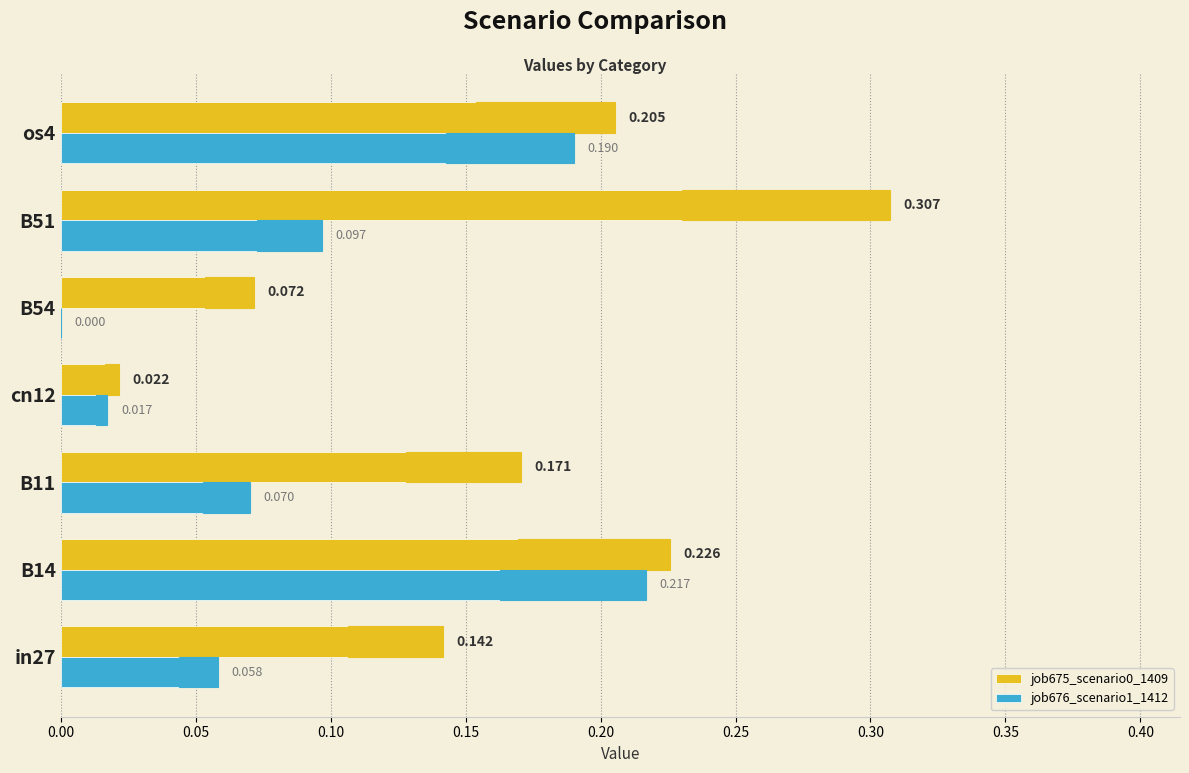

Between B11 and B54, which series saw the biggest shift?

job675_scenario0_1409